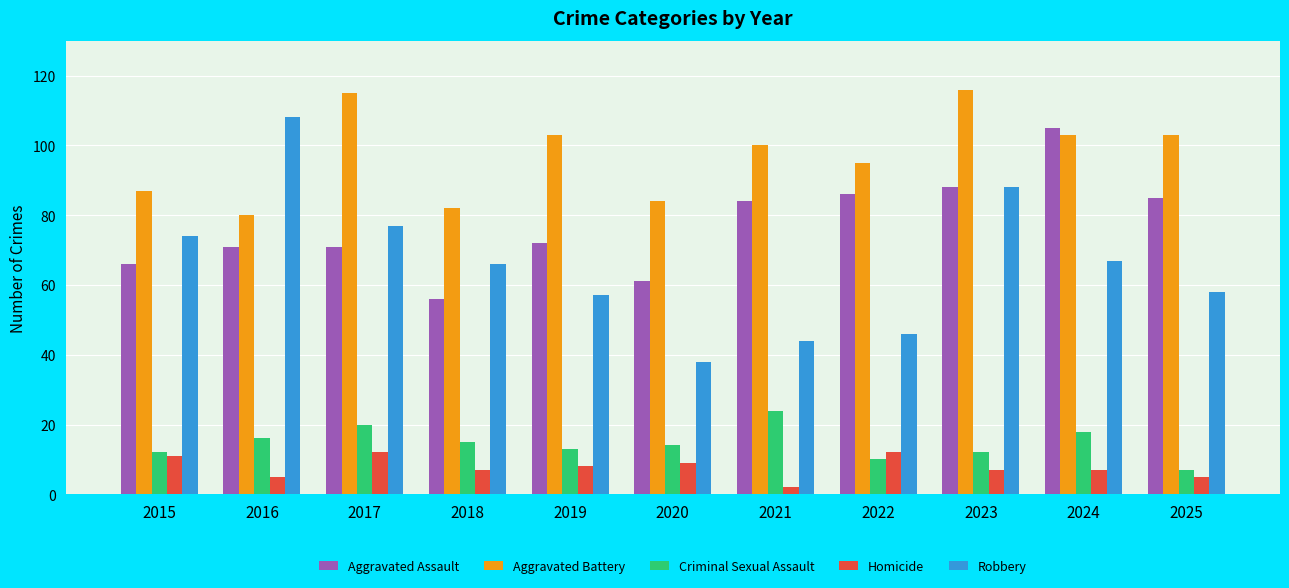

What is the average value of the Criminal Sexual Assault series?

15